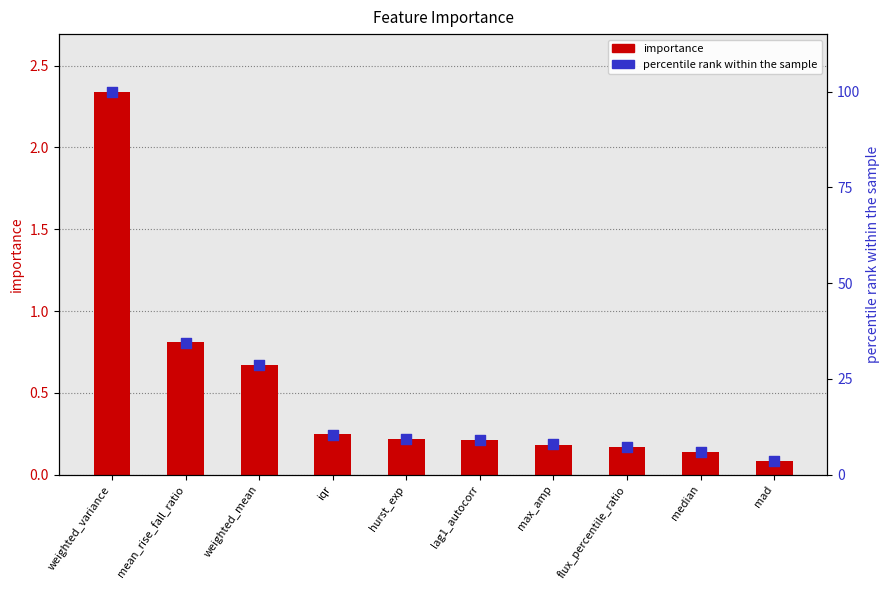

At which category is the sum across all series the highest?

weighted_variance